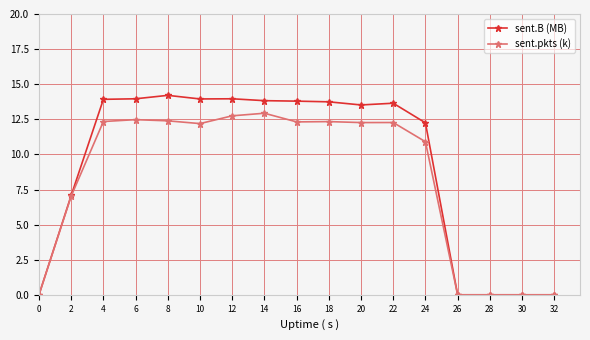

What is the greatest value displayed?

14.2